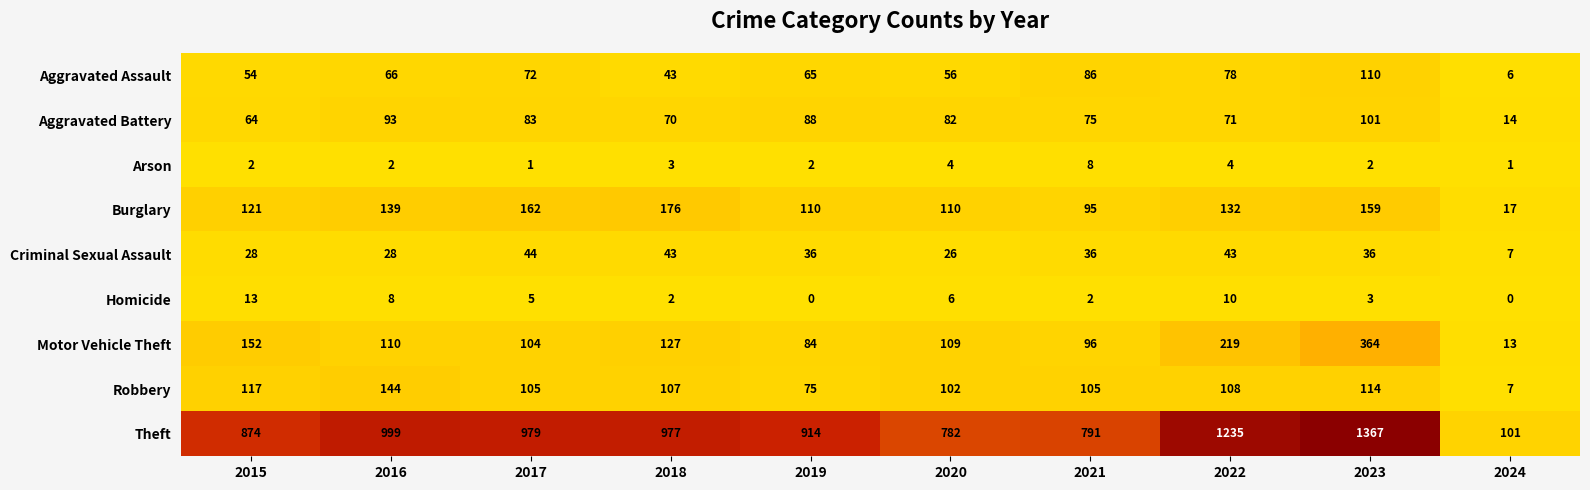

At how many categories does at least one series exceed 523?

9